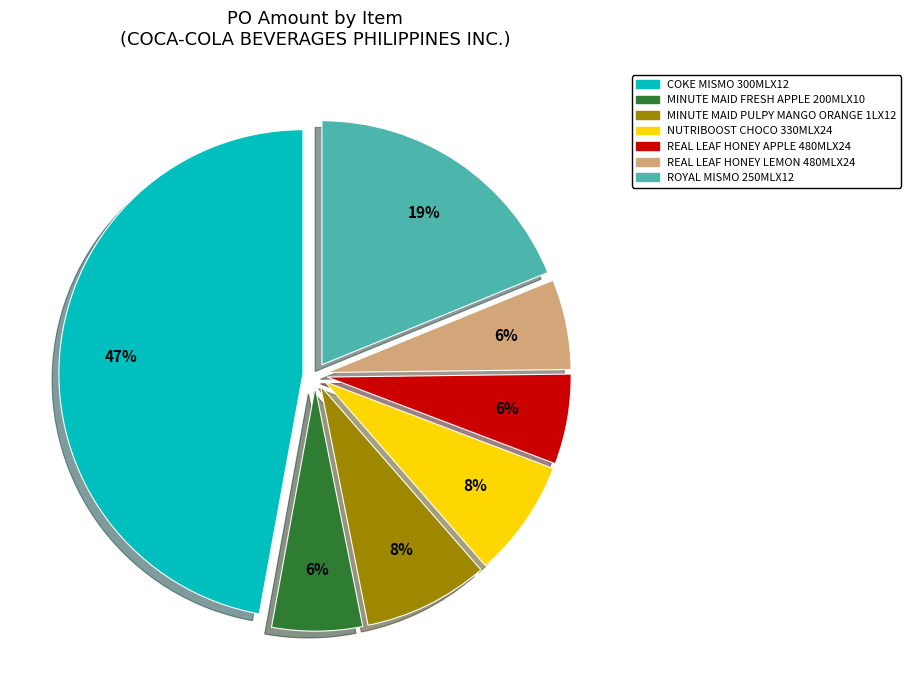

To the nearest percent, what is the combined percentage of ROYAL MISMO 250MLX12 and REAL LEAF HONEY LEMON 480MLX24?

25%